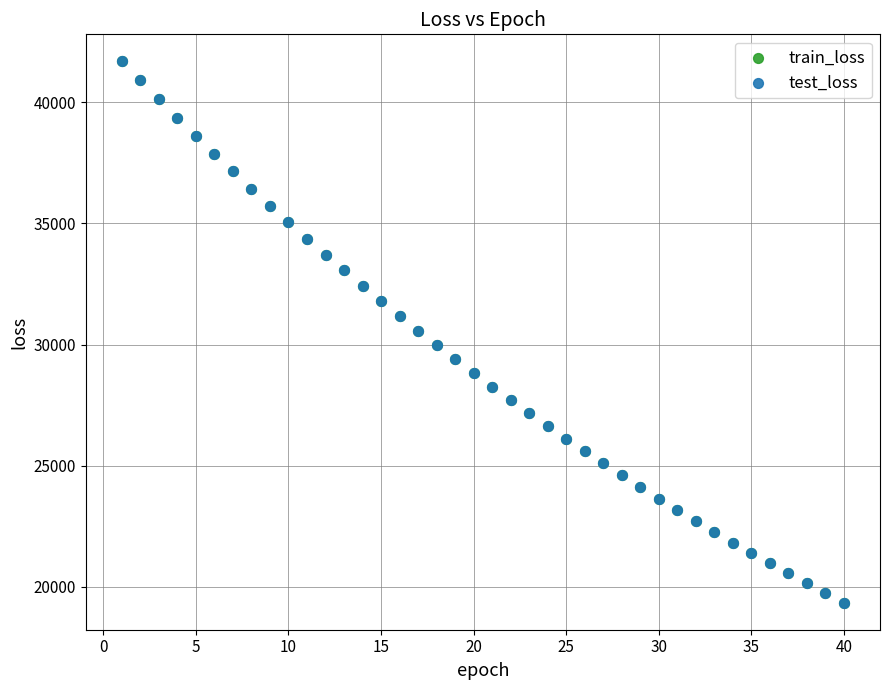

What are all the series names shown in the legend?

train_loss, test_loss